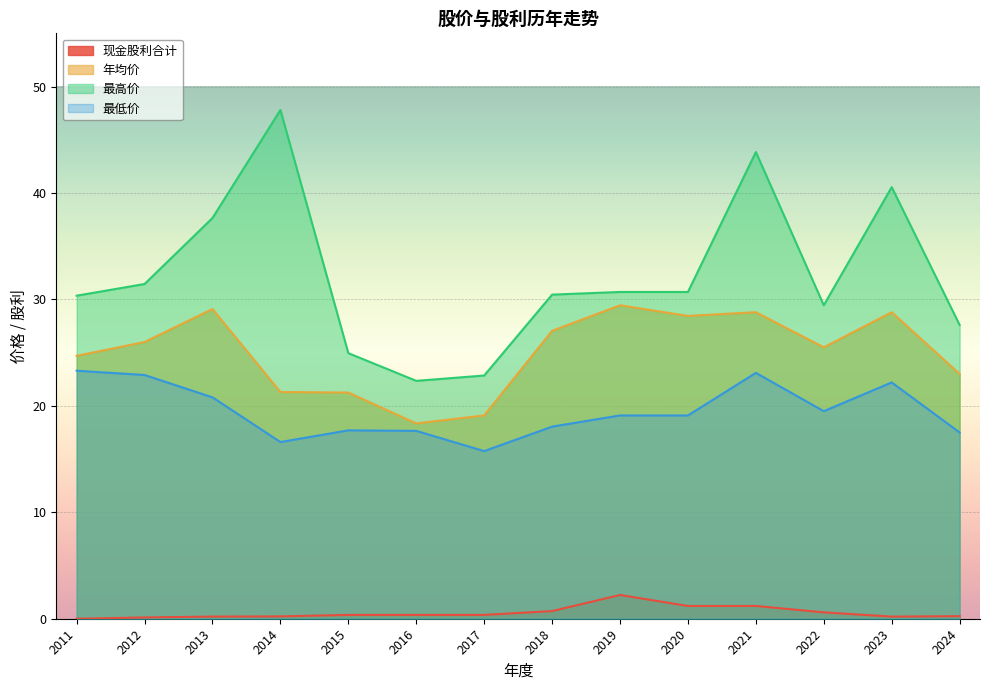

List the series in order of their peak value, lowest first.

现金股利合计, 最低价, 年均价, 最高价